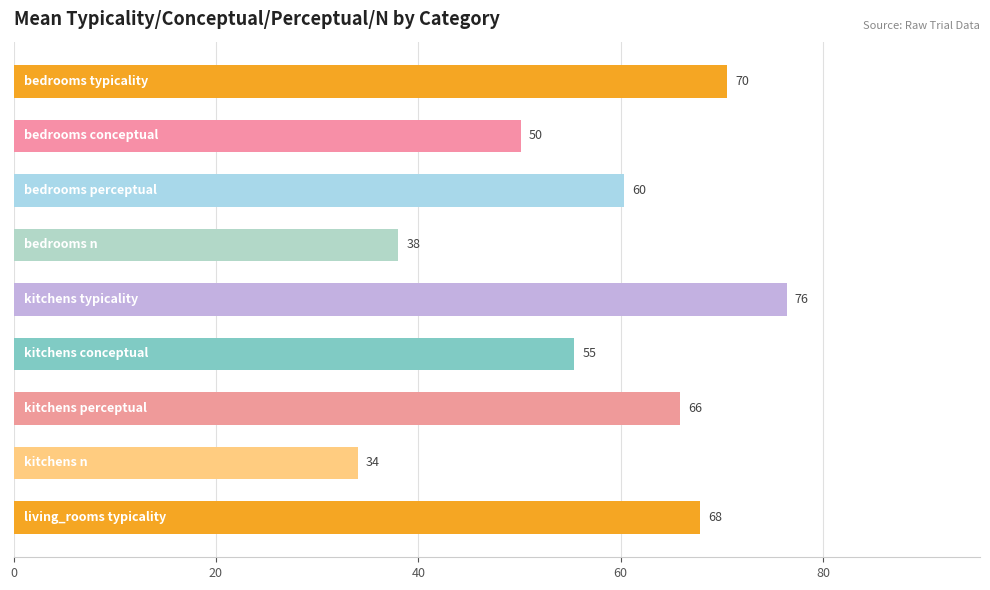

What is the minimum value shown in the chart?

34.0